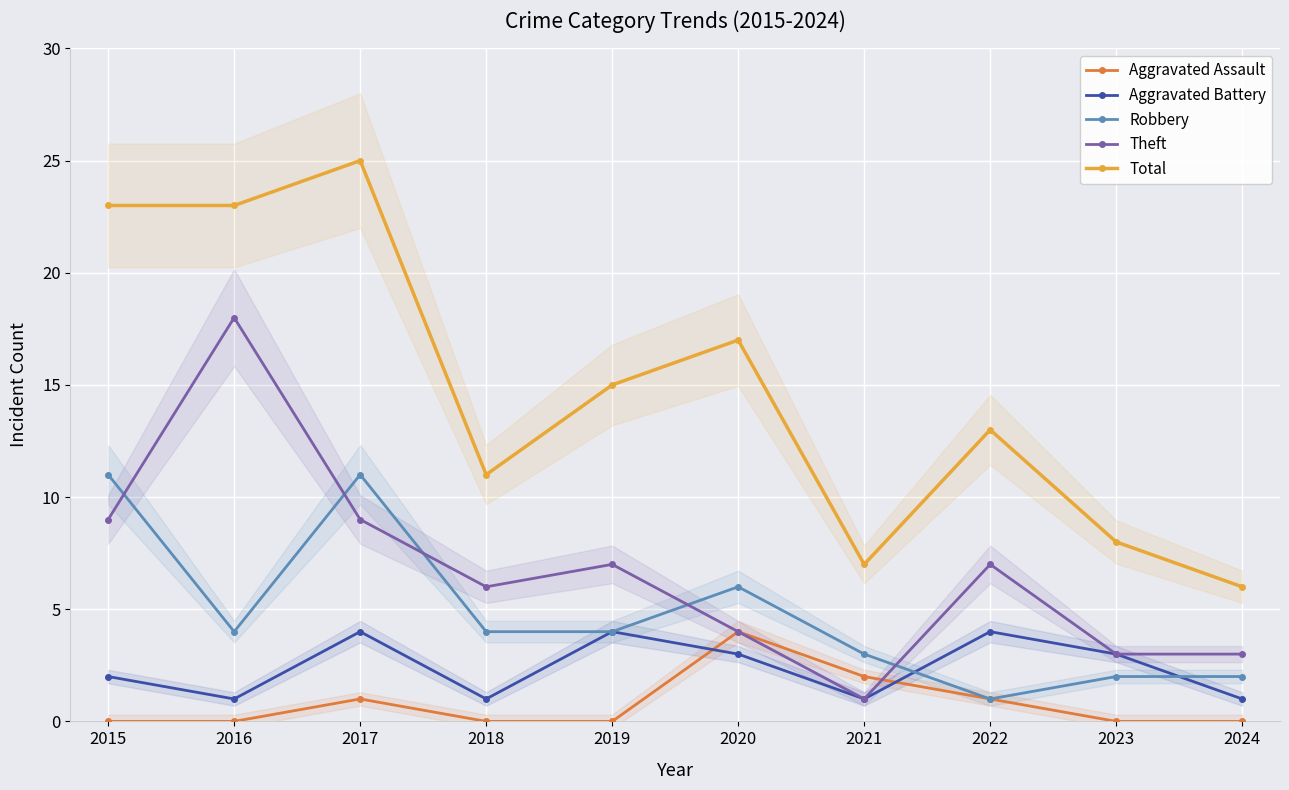

Reading left to right, list all the values displayed in this chart.

Aggravated Assault: 2015=0	2016=0	2017=1	2018=0	2019=0	2020=4	2021=2	2022=1	2023=0	2024=0
Aggravated Battery: 2015=2	2016=1	2017=4	2018=1	2019=4	2020=3	2021=1	2022=4	2023=3	2024=1
Robbery: 2015=11	2016=4	2017=11	2018=4	2019=4	2020=6	2021=3	2022=1	2023=2	2024=2
Theft: 2015=9	2016=18	2017=9	2018=6	2019=7	2020=4	2021=1	2022=7	2023=3	2024=3
Total: 2015=23	2016=23	2017=25	2018=11	2019=15	2020=17	2021=7	2022=13	2023=8	2024=6